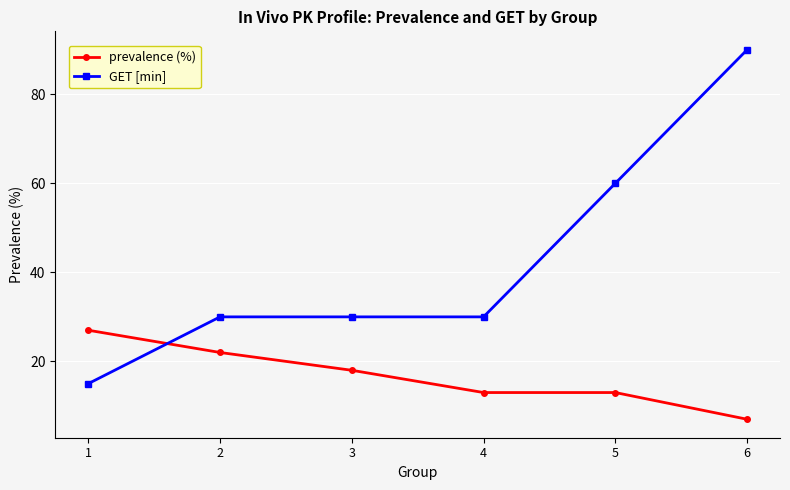

Which series changed the most between 3 and 4?

prevalence (%)